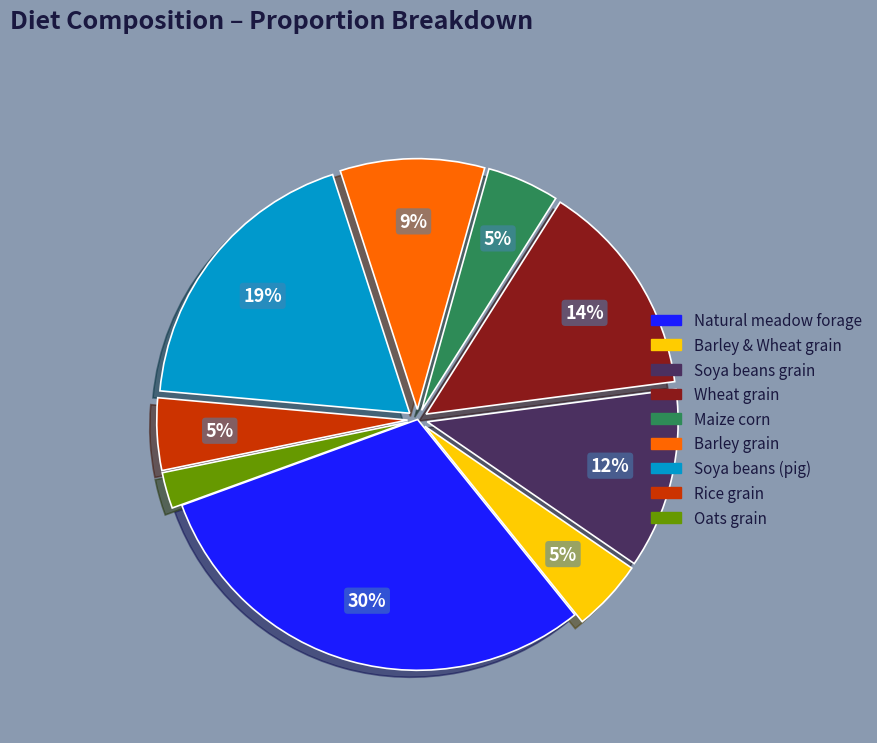

To the nearest percent, what is the difference between the largest and smallest slice percentages?

28%